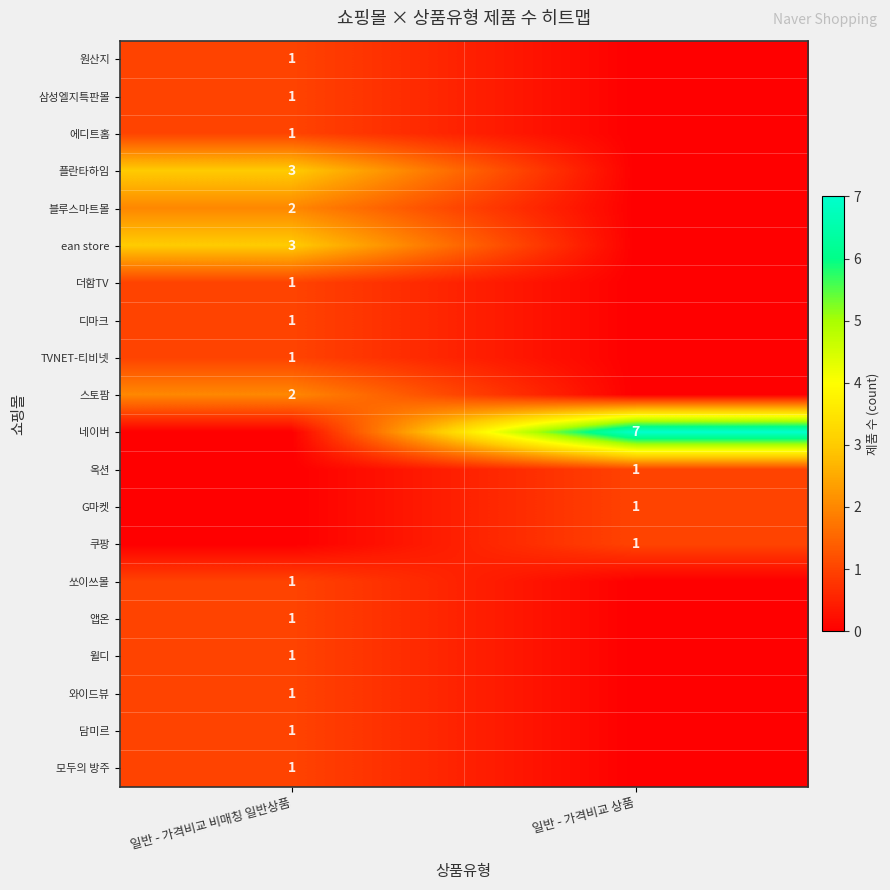

Rank the series by their maximum value, from lowest to highest.

원산지, 삼성엘지특판몰, 에디트홈, 더함TV, 디마크, TVNET-티비넷, 옥션, G마켓, 쿠팡, 쏘이쓰몰, 앱온, 윌디, 와이드뷰, 담미르, 모두의 방주, 블루스마트몰, 스토팜, 플란타하임, ean store, 네이버